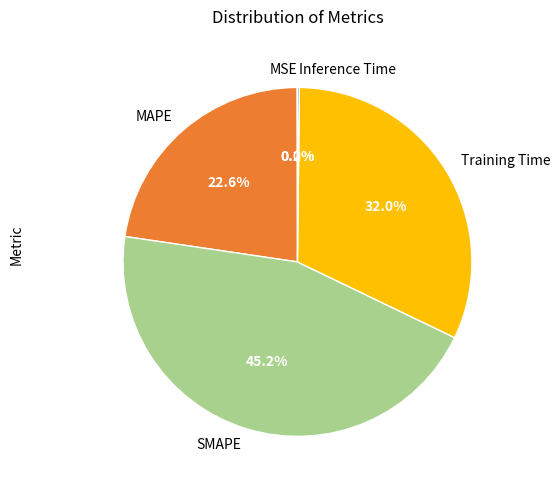

Which category has the biggest portion of the pie?

SMAPE